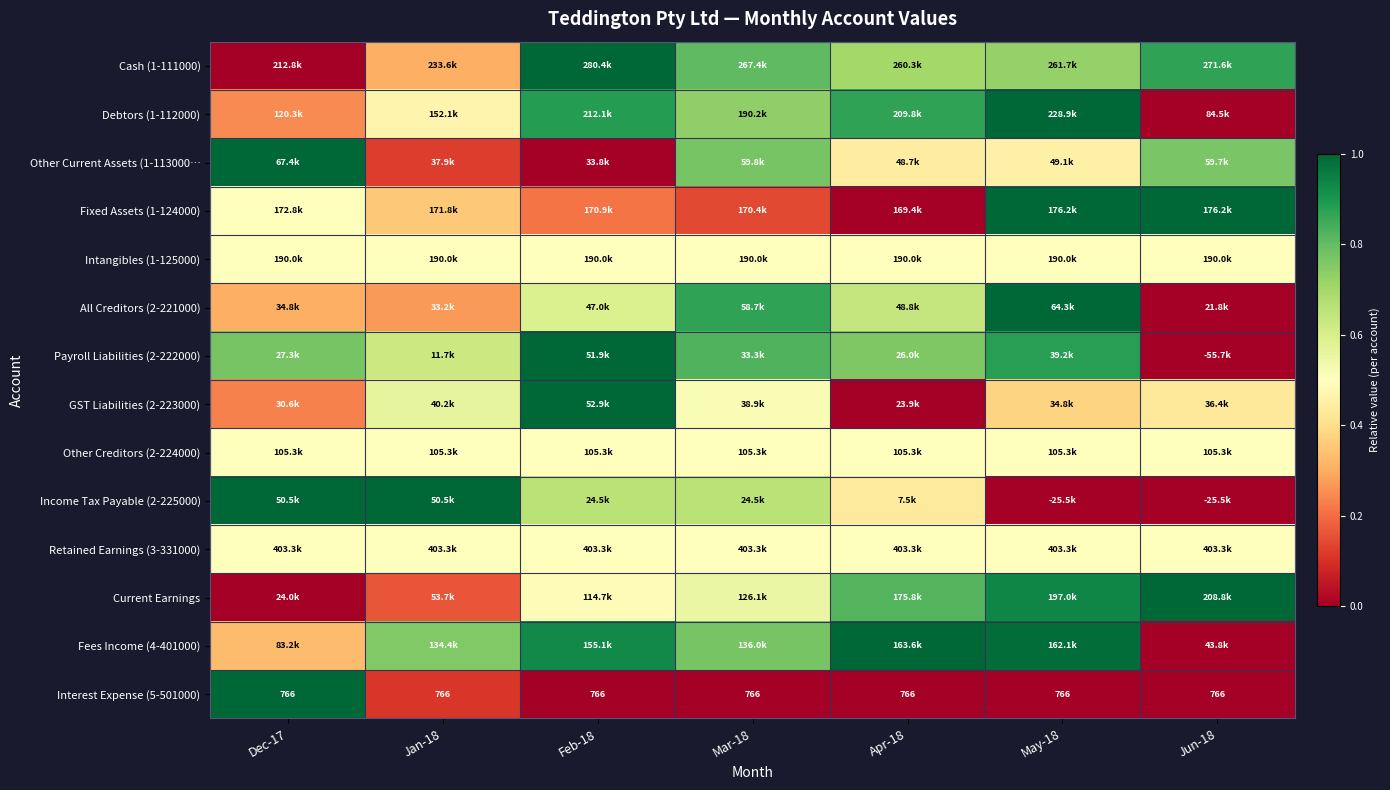

Is it true that Current Earnings equals 0.2 at Jan-18?

False